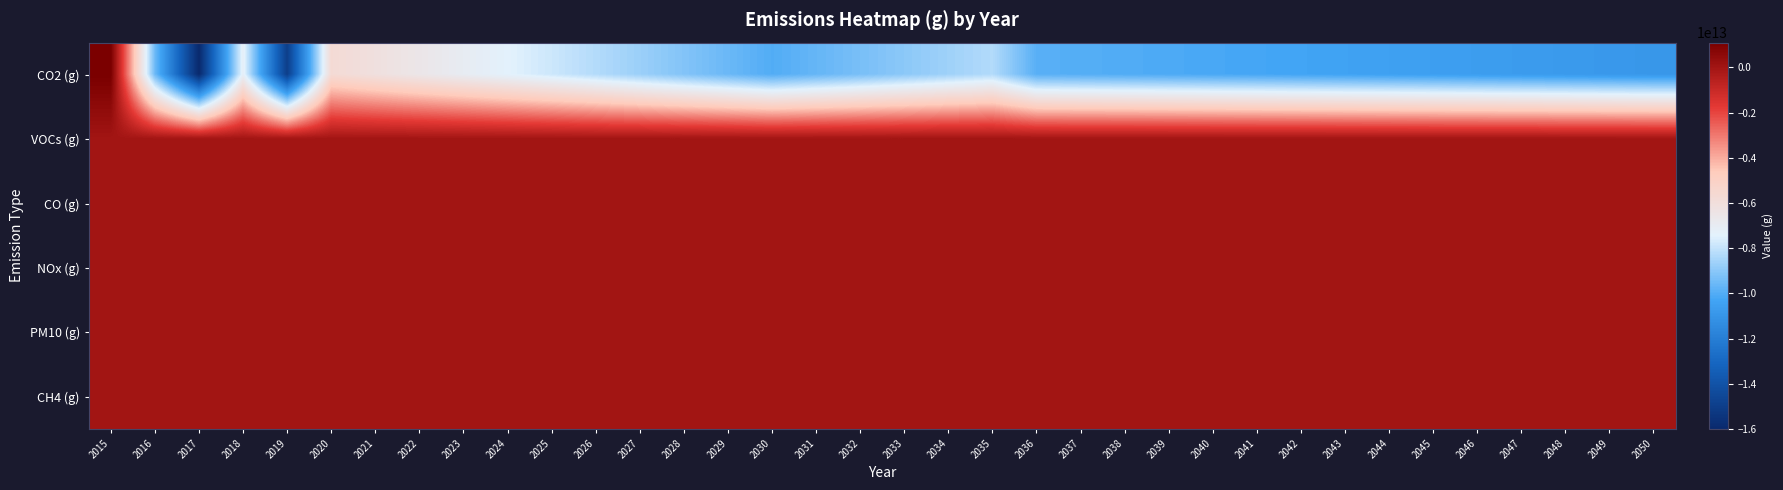

Reading left to right, list all the values displayed in this chart.

CO2 (g): 2015=1100000000000	2016=-9500000000000	2017=-16000000000000	2018=-7200000000000	2019=-15000000000000	2020=-5700000000000	2021=-6130000000000	2022=-6560000000000	2023=-6990000000000	2024=-7420000000000	2025=-7850000000000	2026=-8280000000000	2027=-8710000000000	2028=-9140000000000	2029=-9570000000000	2030=-10000000000000	2031=-9660000000000	2032=-9320000000000	2033=-8980000000000	2034=-8640000000000	2035=-8300000000000	2036=-9882585034013	2037=-9954285714285	2038=-10025986394557	2039=-10097687074829	2040=-10169387755102	2041=-10241088435374	2042=-10312789115646	2043=-10384489795918	2044=-10456190476190	2045=-10527891156462	2046=-10599591836734	2047=-10671292517006	2048=-10742993197278	2049=-10814693877551	2050=-10886394557823
VOCs (g): 2015=0	2016=0	2017=0	2018=0	2019=0	2020=0	2021=0	2022=0	2023=0	2024=0	2025=0	2026=0	2027=0	2028=0	2029=0	2030=0	2031=0	2032=0	2033=0	2034=0	2035=0	2036=0	2037=0	2038=0	2039=0	2040=0	2041=0	2042=0	2043=0	2044=0	2045=0	2046=0	2047=0	2048=0	2049=0	2050=0
CO (g): 2015=0	2016=0	2017=0	2018=0	2019=0	2020=0	2021=0	2022=0	2023=0	2024=0	2025=0	2026=0	2027=0	2028=0	2029=0	2030=0	2031=0	2032=0	2033=0	2034=0	2035=0	2036=0	2037=0	2038=0	2039=0	2040=0	2041=0	2042=0	2043=0	2044=0	2045=0	2046=0	2047=0	2048=0	2049=0	2050=0
NOx (g): 2015=0	2016=0	2017=0	2018=0	2019=0	2020=0	2021=0	2022=0	2023=0	2024=0	2025=0	2026=0	2027=0	2028=0	2029=0	2030=0	2031=0	2032=0	2033=0	2034=0	2035=0	2036=0	2037=0	2038=0	2039=0	2040=0	2041=0	2042=0	2043=0	2044=0	2045=0	2046=0	2047=0	2048=0	2049=0	2050=0
PM10 (g): 2015=0	2016=0	2017=0	2018=0	2019=0	2020=0	2021=0	2022=0	2023=0	2024=0	2025=0	2026=0	2027=0	2028=0	2029=0	2030=0	2031=0	2032=0	2033=0	2034=0	2035=0	2036=0	2037=0	2038=0	2039=0	2040=0	2041=0	2042=0	2043=0	2044=0	2045=0	2046=0	2047=0	2048=0	2049=0	2050=0
CH4 (g): 2015=0	2016=0	2017=0	2018=0	2019=0	2020=0	2021=0	2022=0	2023=0	2024=0	2025=0	2026=0	2027=0	2028=0	2029=0	2030=0	2031=0	2032=0	2033=0	2034=0	2035=0	2036=0	2037=0	2038=0	2039=0	2040=0	2041=0	2042=0	2043=0	2044=0	2045=0	2046=0	2047=0	2048=0	2049=0	2050=0